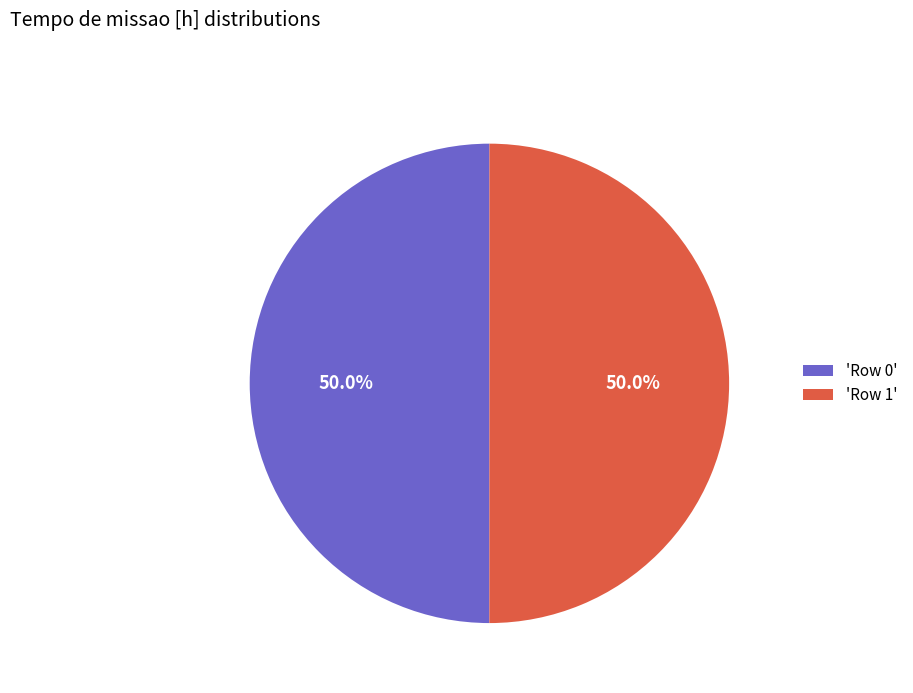

Is the sum of 'Row 0' and 'Row 1' greater than half?

Yes